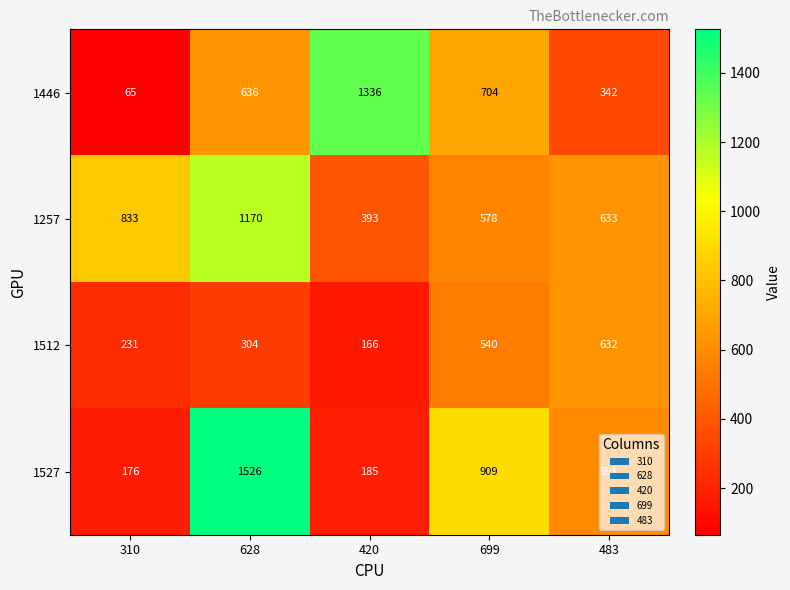

The 1446 series shows 1164 at 699. True or false?

False